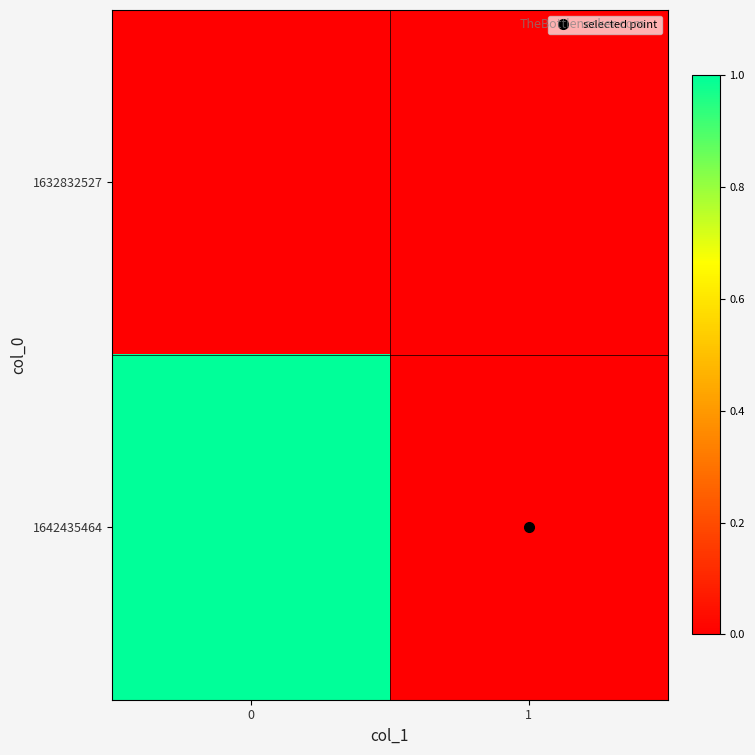

Which series has the largest total across all categories?

1642435464